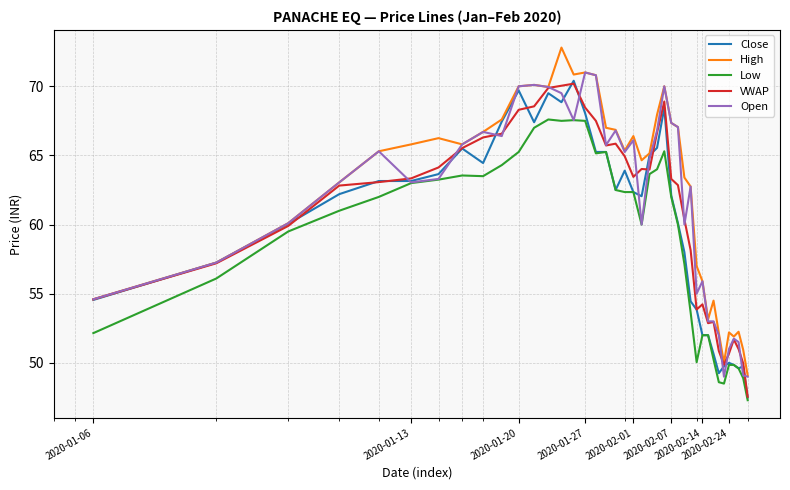

Is this an area chart (filled region under the line)?

No